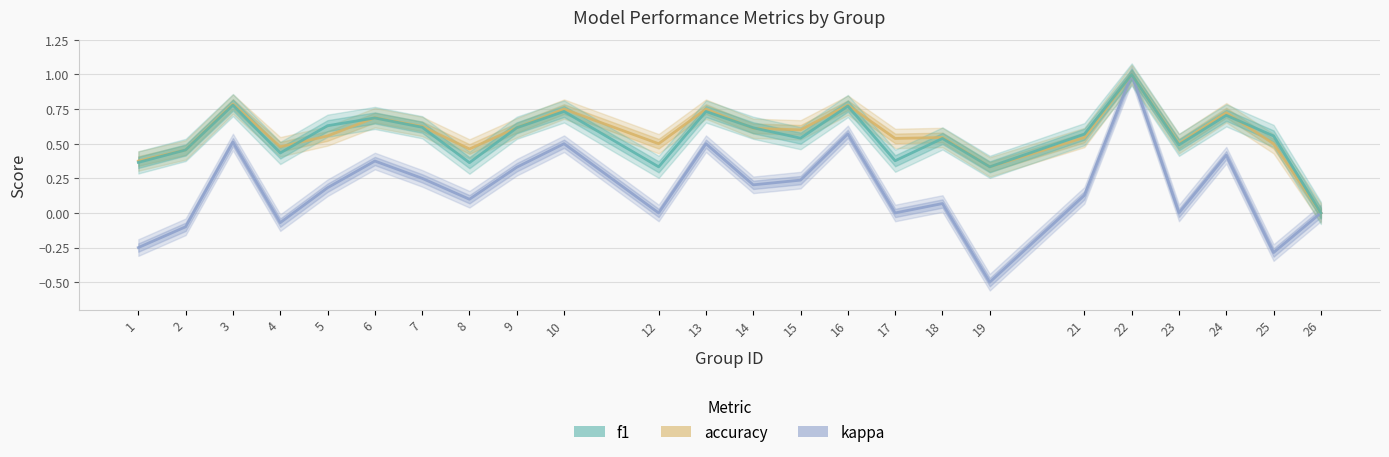

True or false: f1 and accuracy intersect in this chart.

True